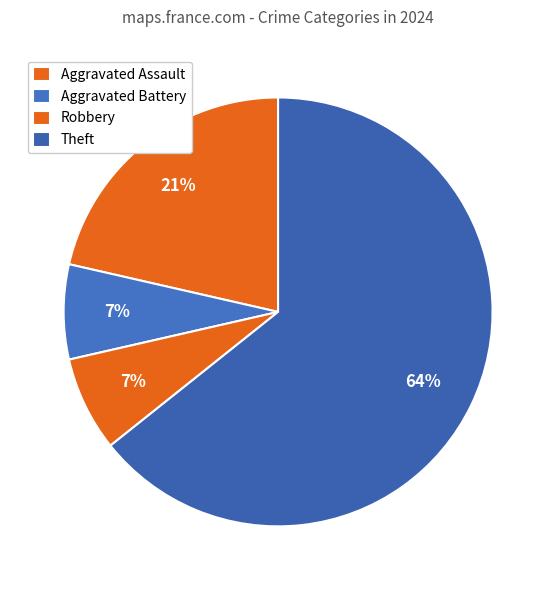

To the nearest percent, what is the combined percentage of Aggravated Battery and Aggravated Assault?

29%